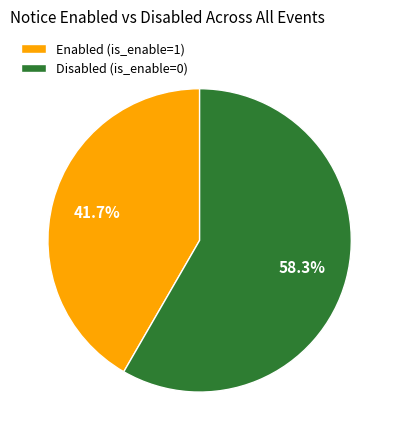

Count the number of slices in the pie.

2